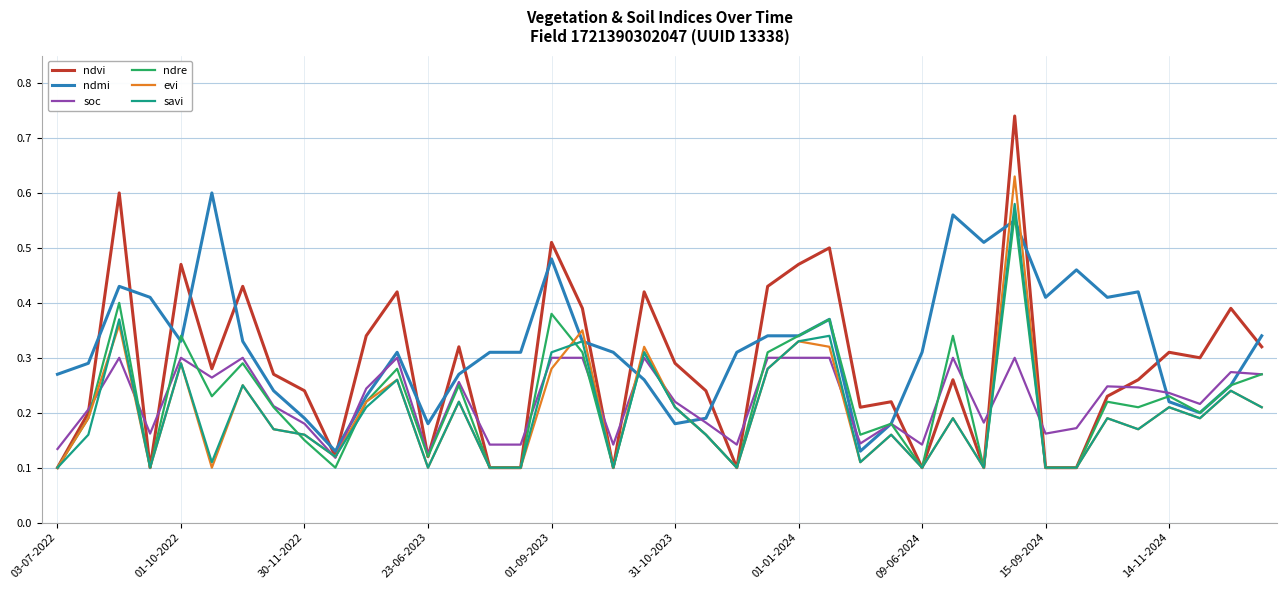

Which series has the widest spread of values?

ndvi